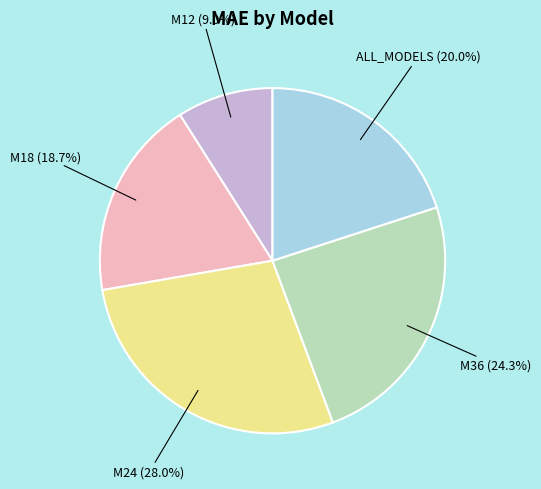

Count the number of slices in the pie.

5